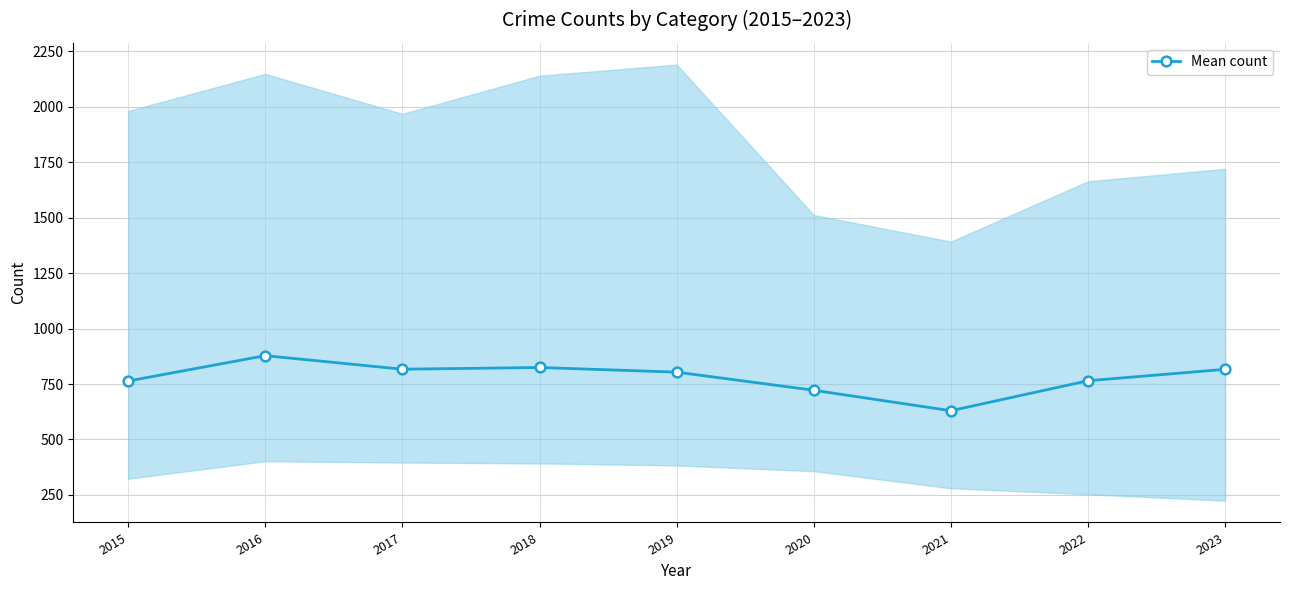

How many points are higher than both their immediate neighbors (excluding endpoints)?

2